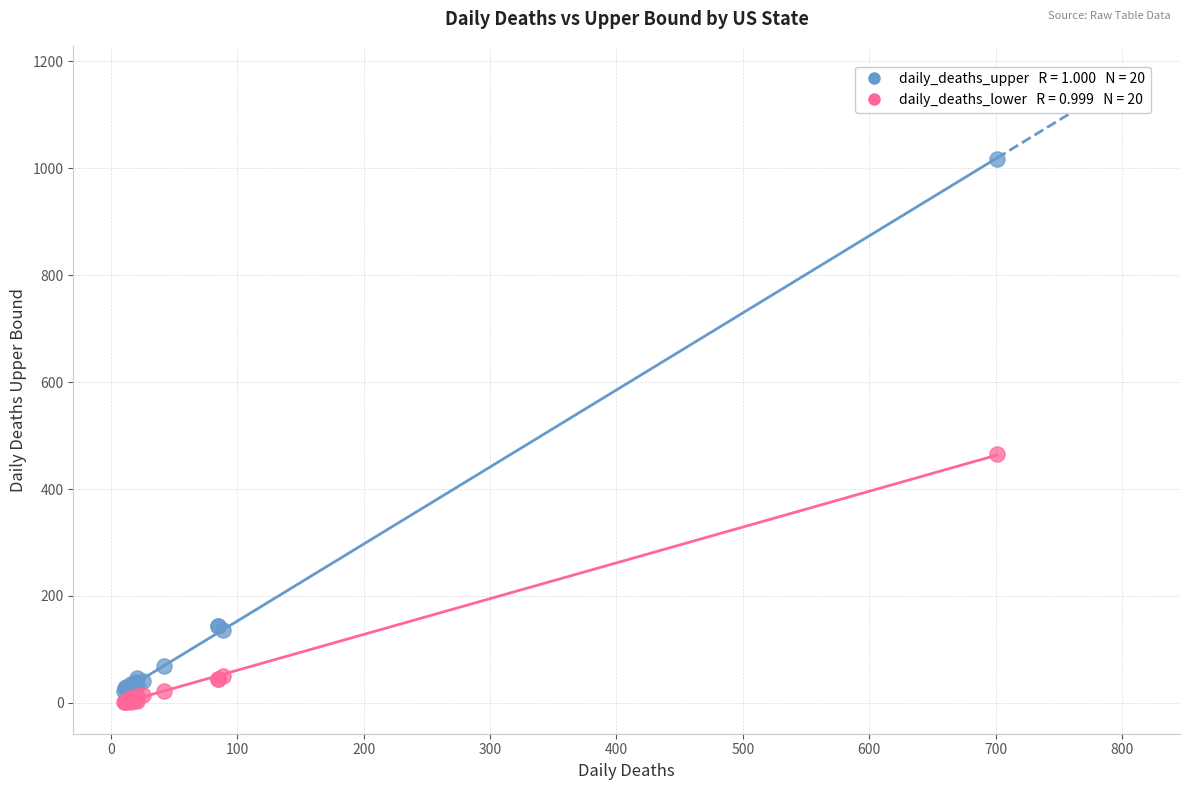

Across all series, what Y value is closest to 509?

465